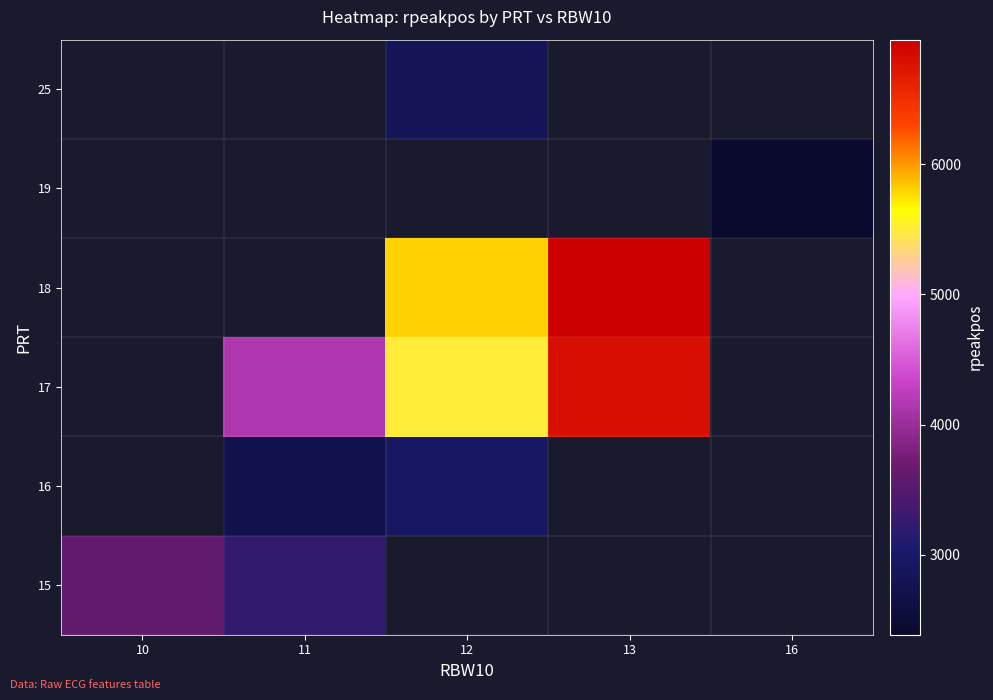

Which has a higher value, 16 or 10?

10